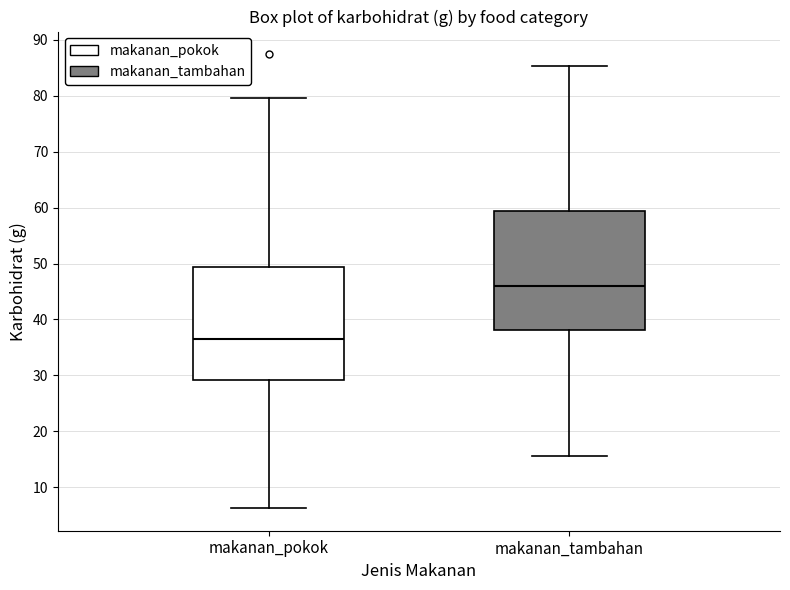

Comparing the boxes themselves (not the whiskers), which one is the tallest?

makanan_tambahan